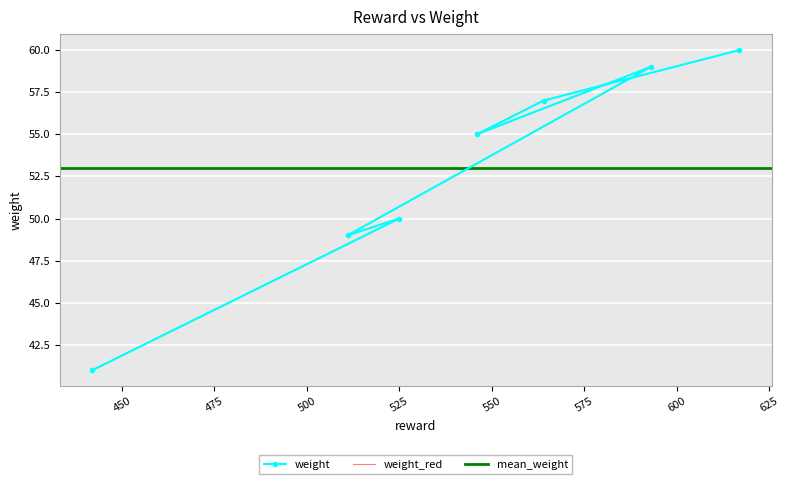

List the labels in order of value, largest first.

617, 593, 564, 546, 525, 511, 442